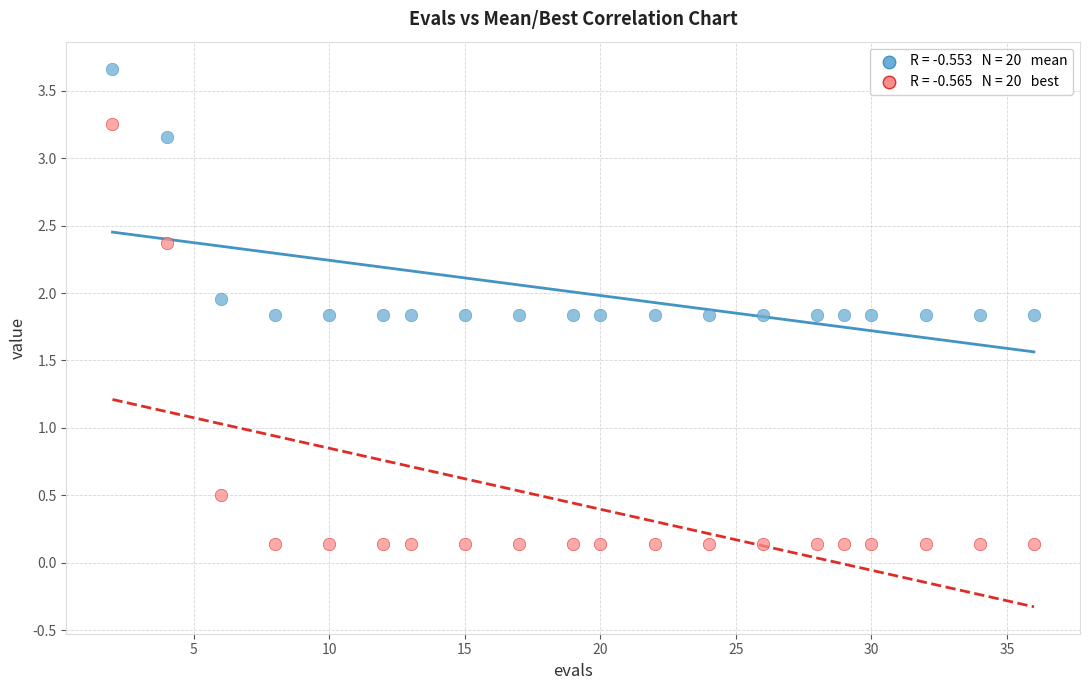

Across all data points, what is the range of X values (max minus min)?

34.0